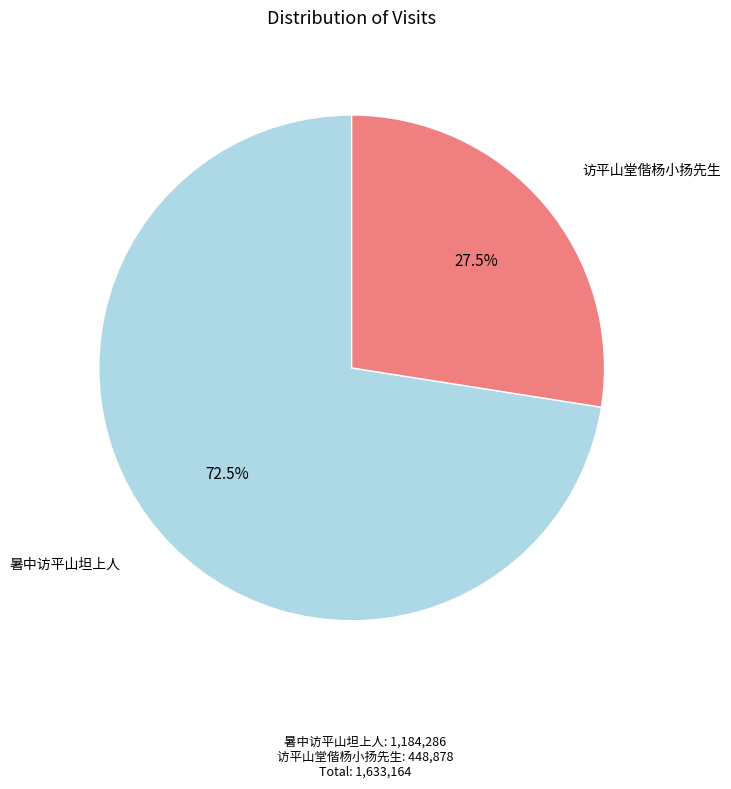

Is there any slice that represents more than half of the pie?

Yes